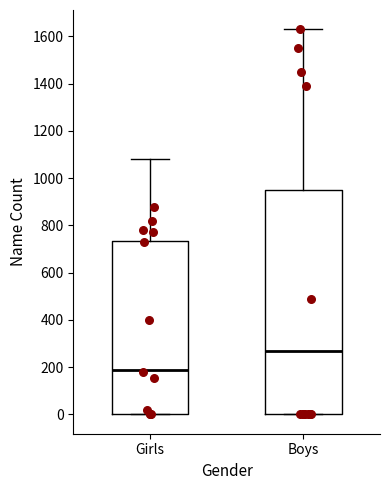

Reading left to right, transcribe this box plot: for each box, give where its median line is, the range the box spans, and where its two whiskers end, as read against the y-axis. The values are not printed on the chart, so give them approximately, as read against the axis.

Girls: median 200, box 0 to 740, whiskers 0 to 1080
Boys: median 280, box 0 to 960, whiskers 0 to 1640